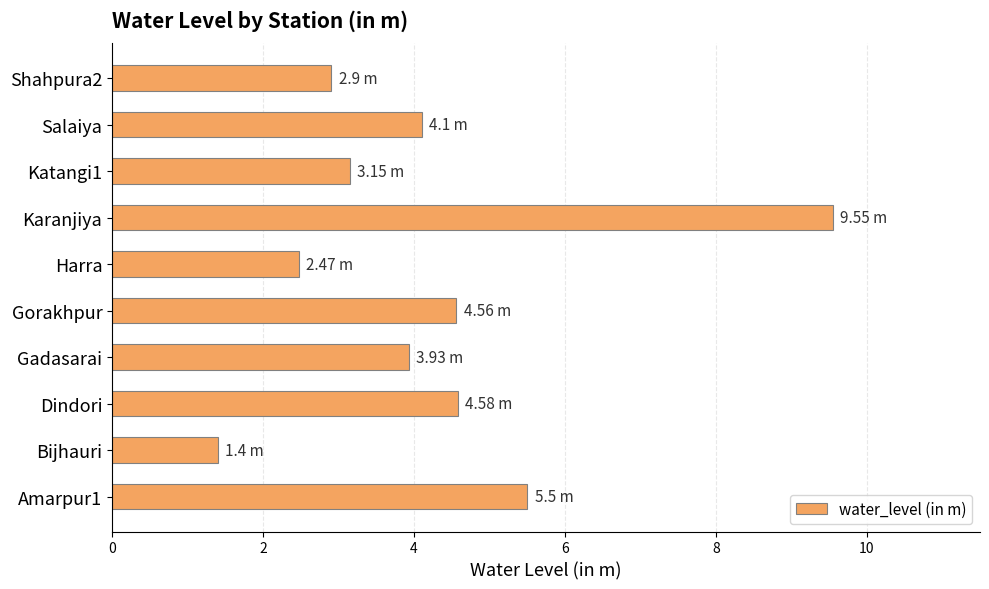

What is the difference between the maximum and second lowest values?

7.1